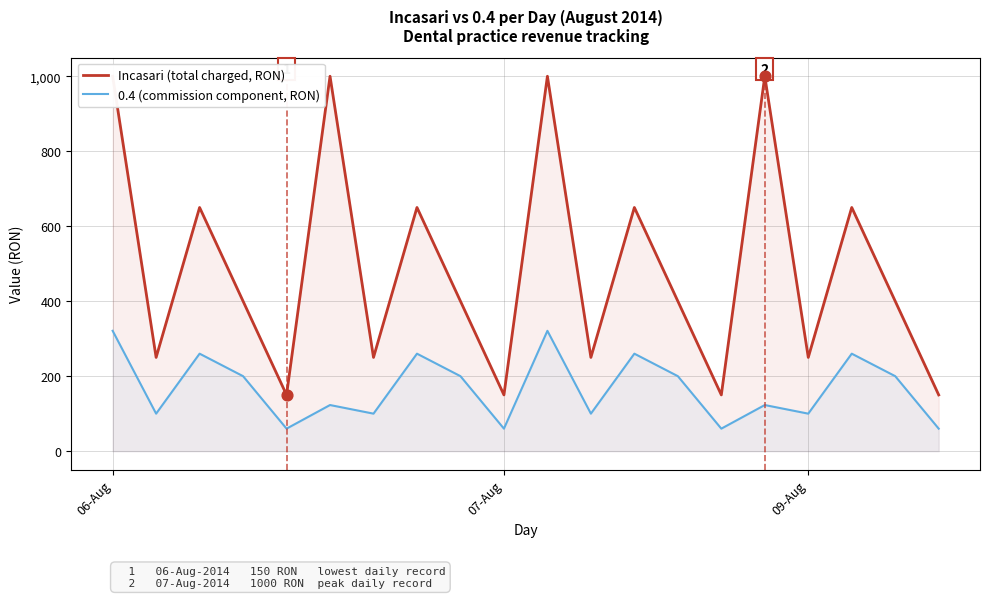

Between 17 and 6, which is larger?

17